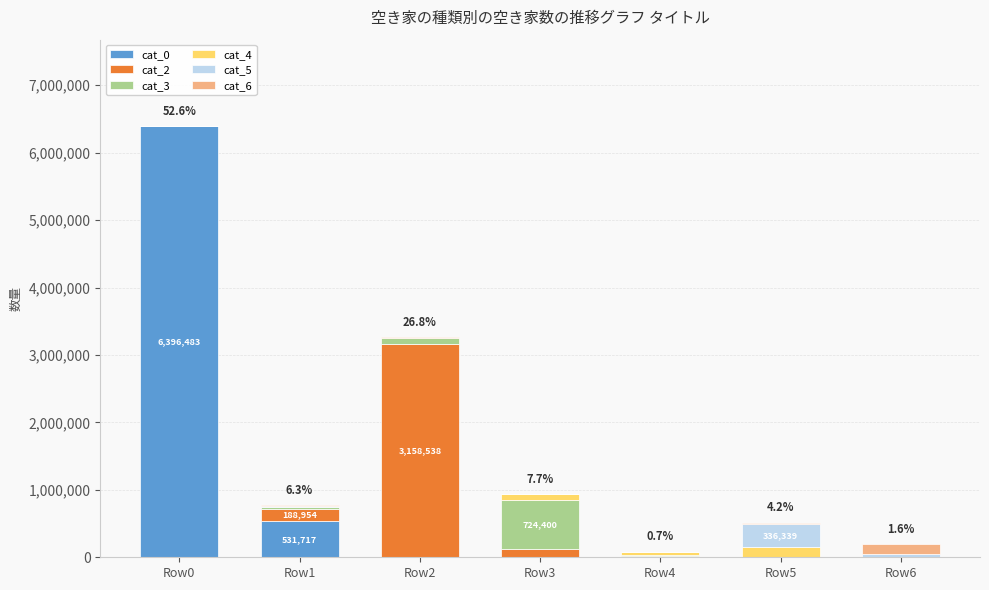

The cat_0 series shows 6396483 at Row0. True or false?

True